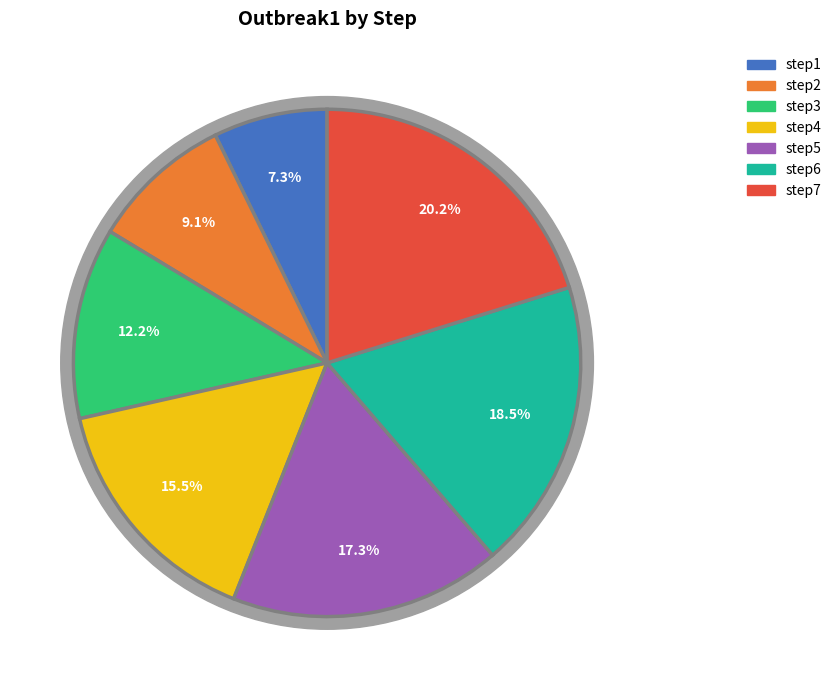

To the nearest percent, what portion does step6 represent?

18%